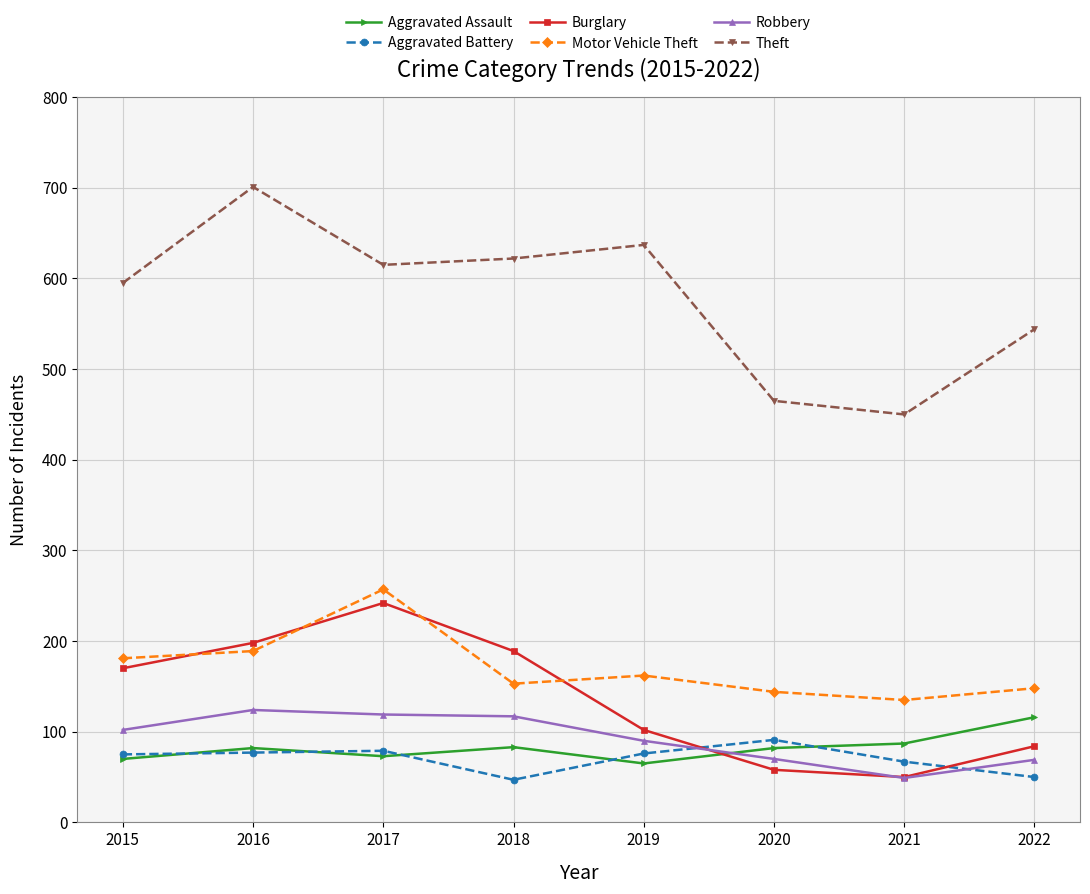

Is it true that Burglary equals 75 at 2016?

False